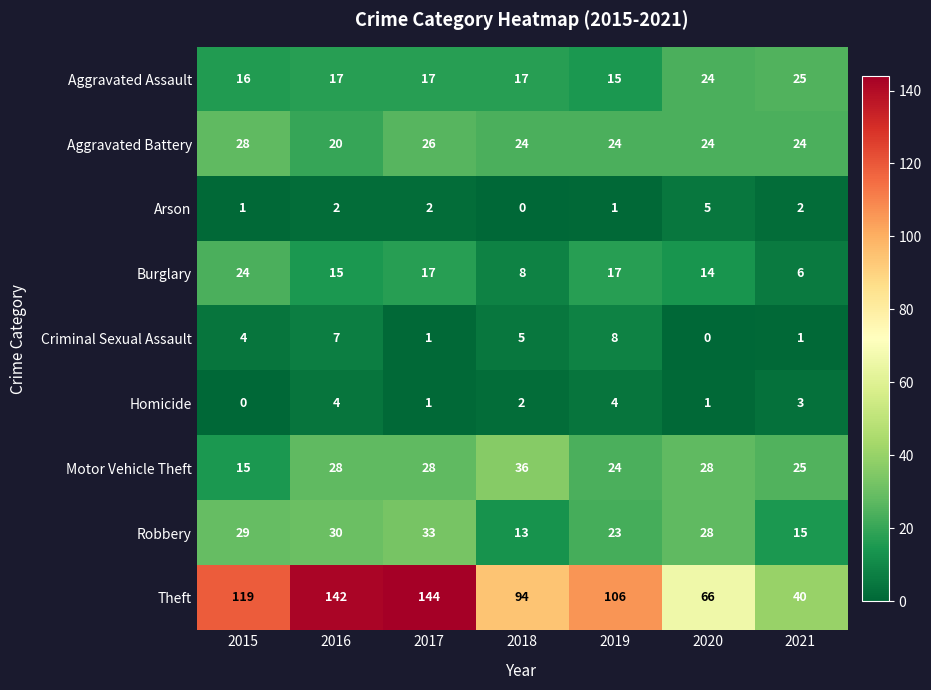

What is the minimum value for Burglary?

6